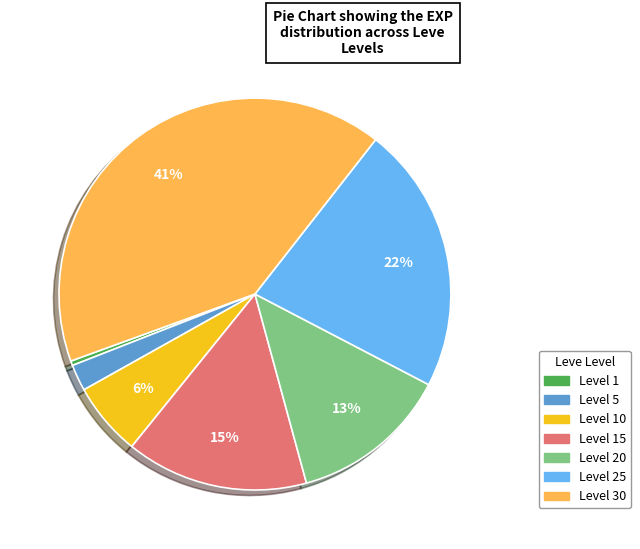

How many segments does this pie chart have?

7